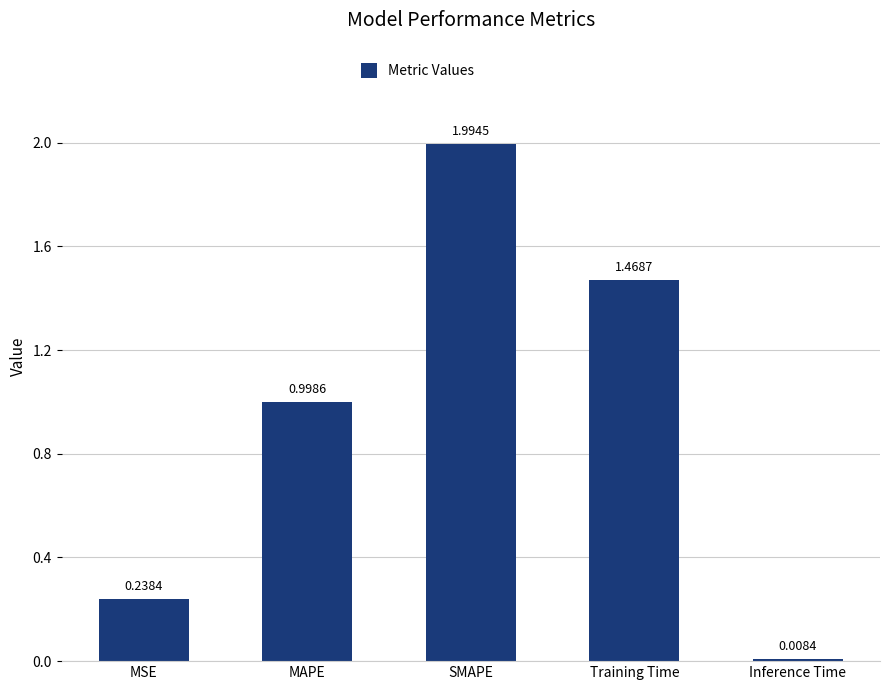

Where is the data nearest to the value 1?

MAPE